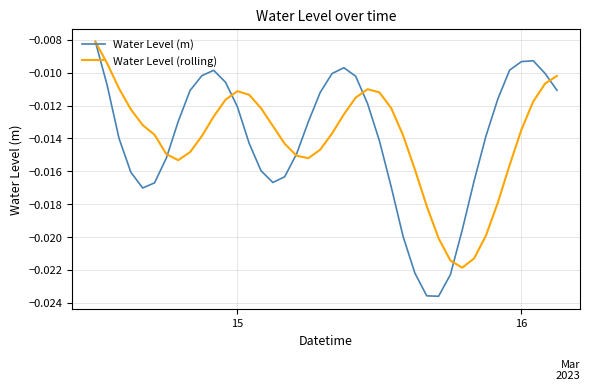

Which series has the largest range (max minus min)?

Water Level (m)